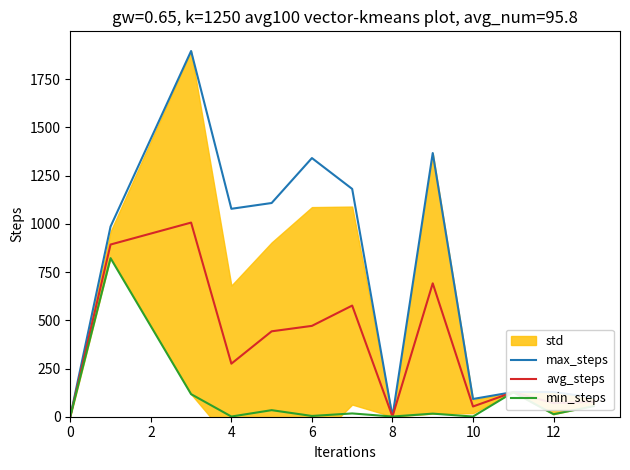

Which series has the widest spread of values?

max_steps